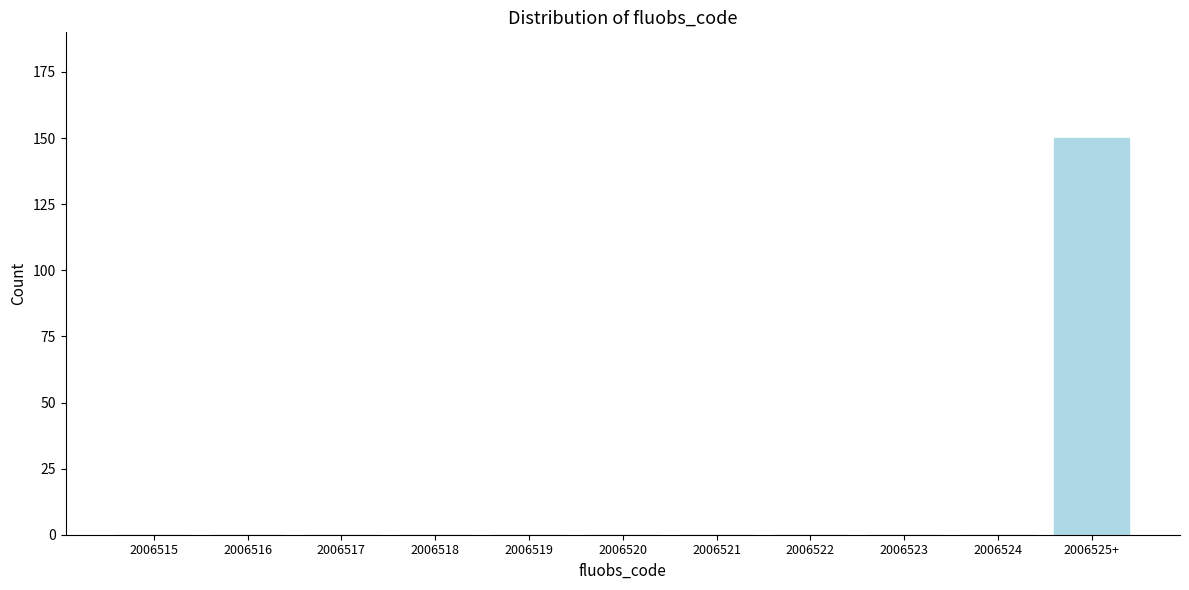

Reading right to left, transcribe all the data shown in this chart.

2006525+=150	2006524=0	2006523=0	2006522=0	2006521=0	2006520=0	2006519=0	2006518=0	2006517=0	2006516=0	2006515=0